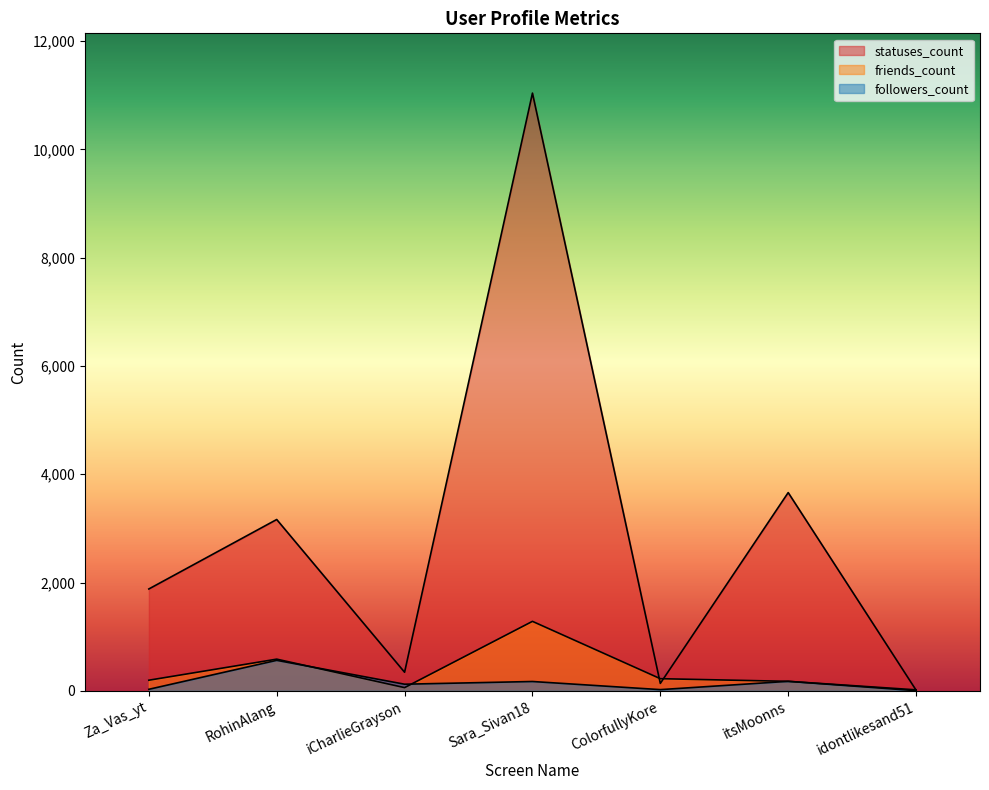

What is the difference between the second highest and second lowest values in the statuses_count series?

3524